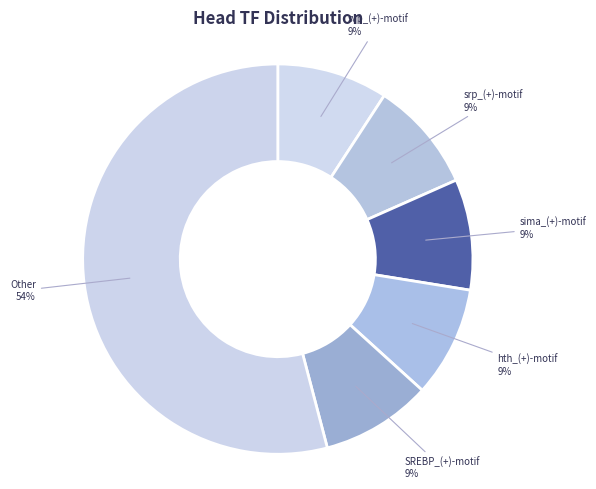

Does SREBP_(+)-motif represent more than half of the total?

No